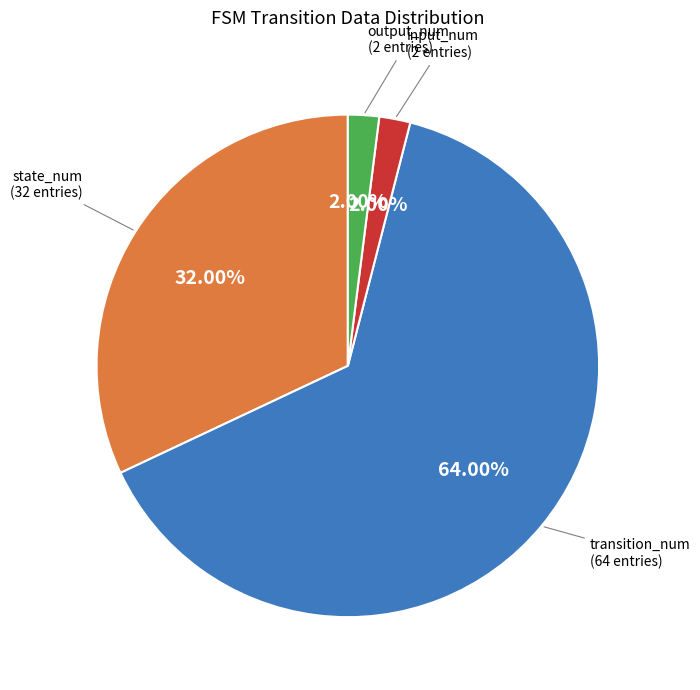

Which slice is the largest?

transition_num